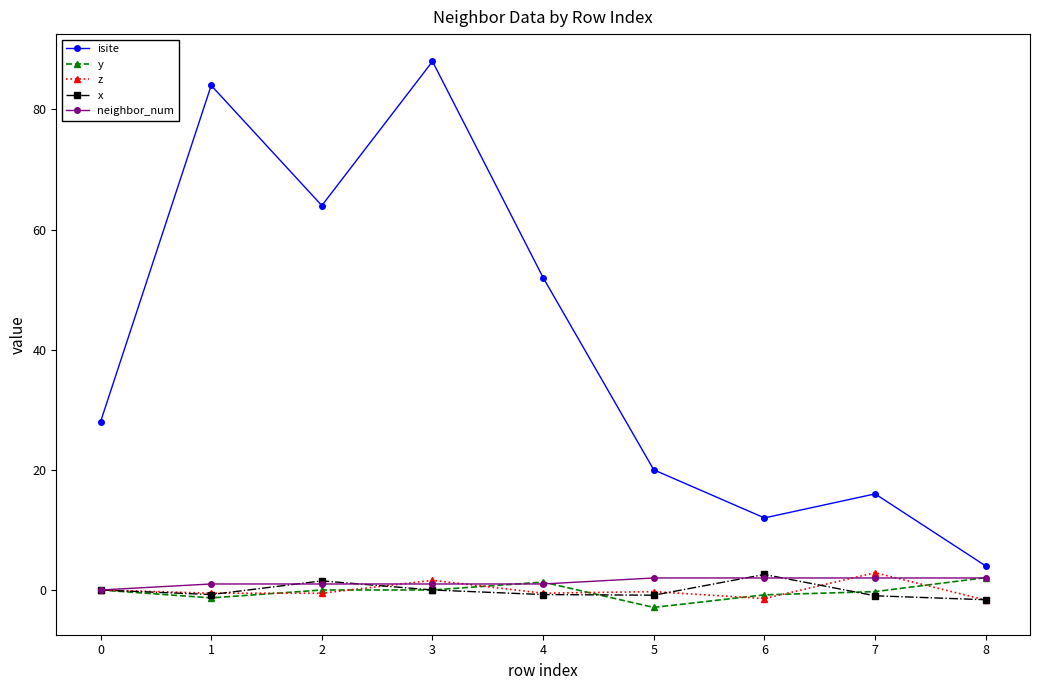

Is the value of y at 4 greater than the value of isite at 1?

No